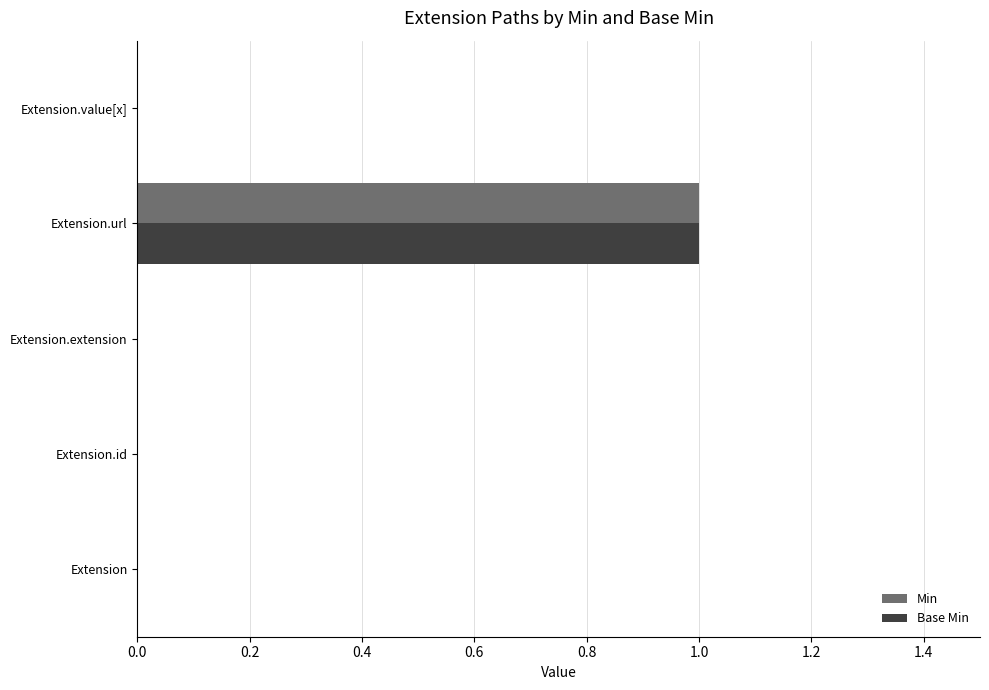

True or false: Min has a value of 0 at Extension.extension.

True